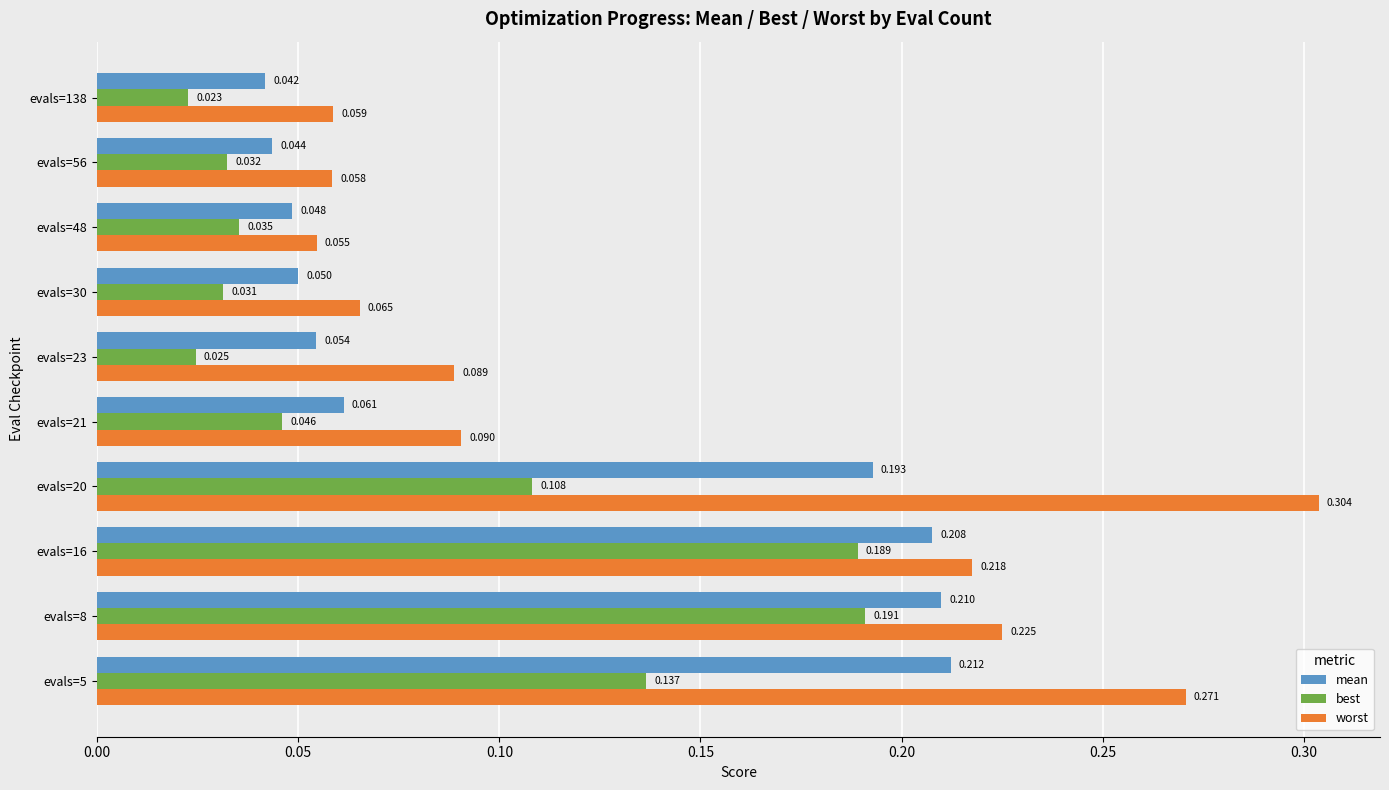

Rank the categories by best value from highest to lowest.

evals=8, evals=16, evals=5, evals=20, evals=21, evals=48, evals=56, evals=30, evals=23, evals=138